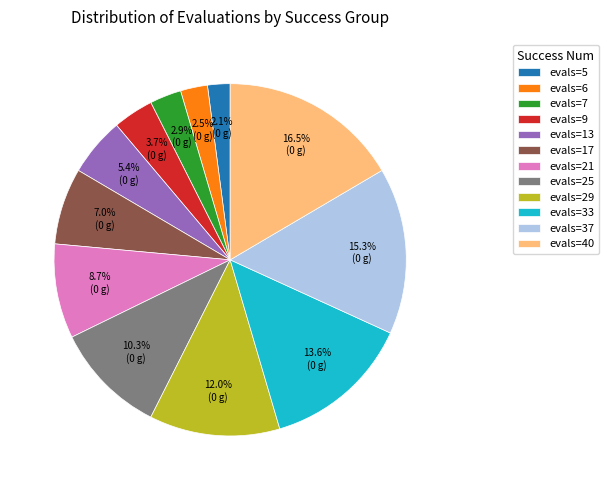

What is the total percentage of evals=25 and evals=21?

19.0%